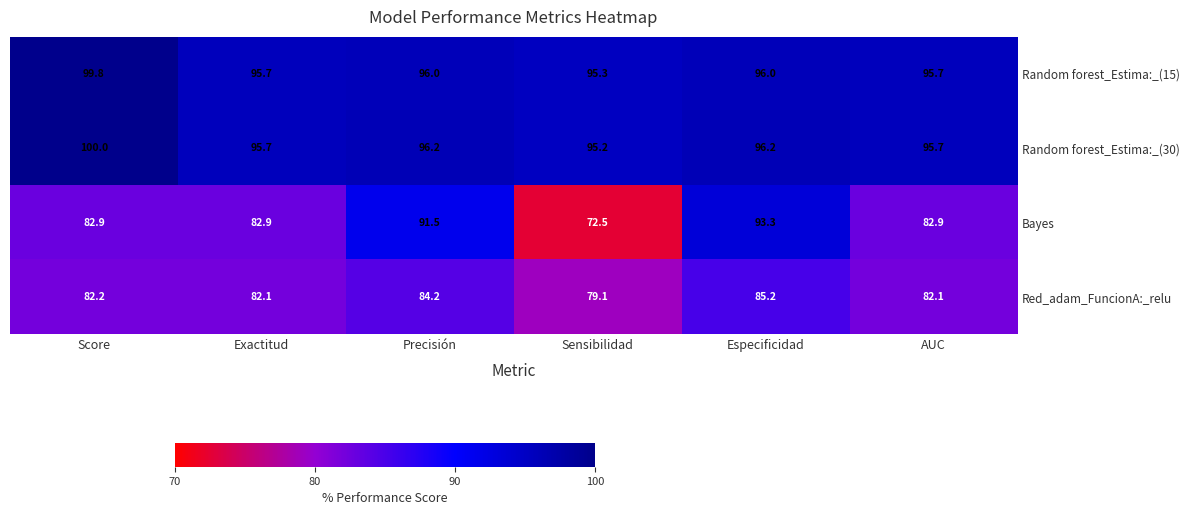

Reading left to right, transcribe all the data shown in this chart.

Random forest_Estima:_(15): 99.8	95.7	96.0	95.3	96.0	95.7
Random forest_Estima:_(30): 100.0	95.7	96.2	95.2	96.2	95.7
Bayes: 82.9	82.9	91.5	72.5	93.3	82.9
Red_adam_FuncionA:_relu: 82.2	82.1	84.2	79.1	85.2	82.1